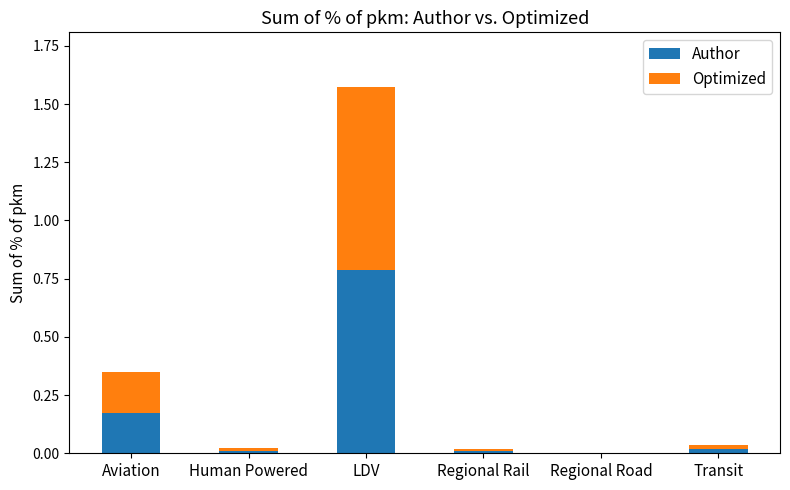

The value of Author at LDV is 0.8. True or false?

True